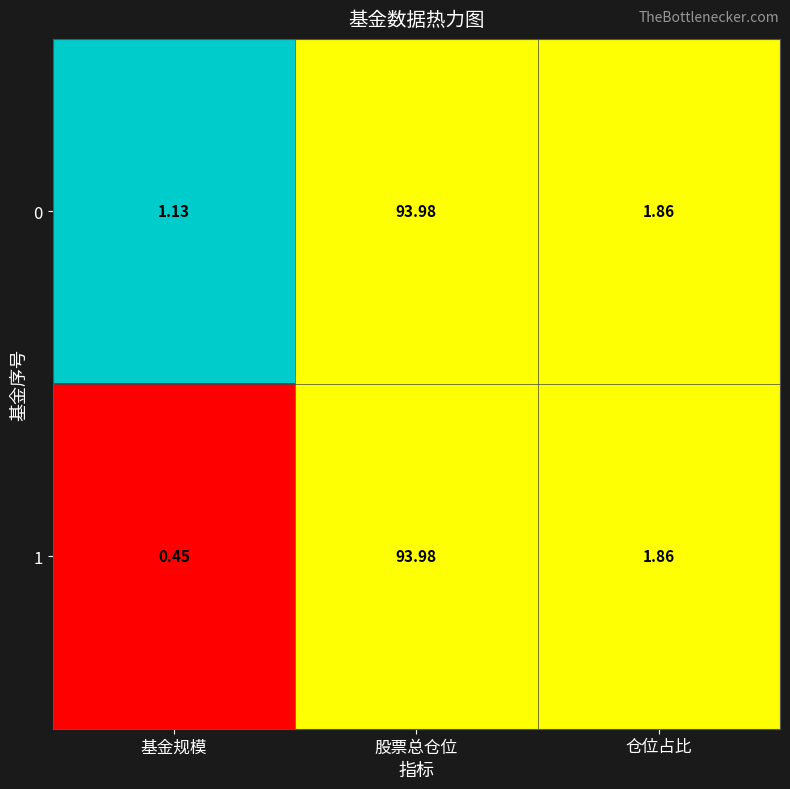

At which category is the sum across all series the highest?

股票总仓位